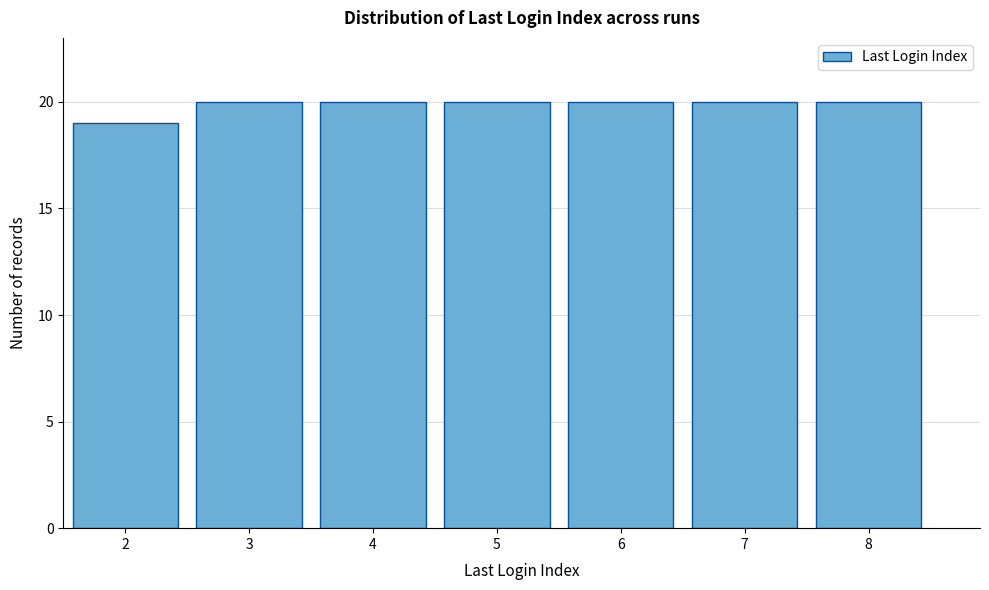

Reading left to right, list every bar in this chart as the range it spans on the x-axis followed by its height. The values are not printed on the chart, so give them approximately, as read against the axis.

1.5 to 2.5: 19
2.5 to 3.5: 20
3.5 to 4.5: 20
4.5 to 5.5: 20
5.5 to 6.5: 20
6.5 to 7.5: 20
7.5 to 8.5: 20